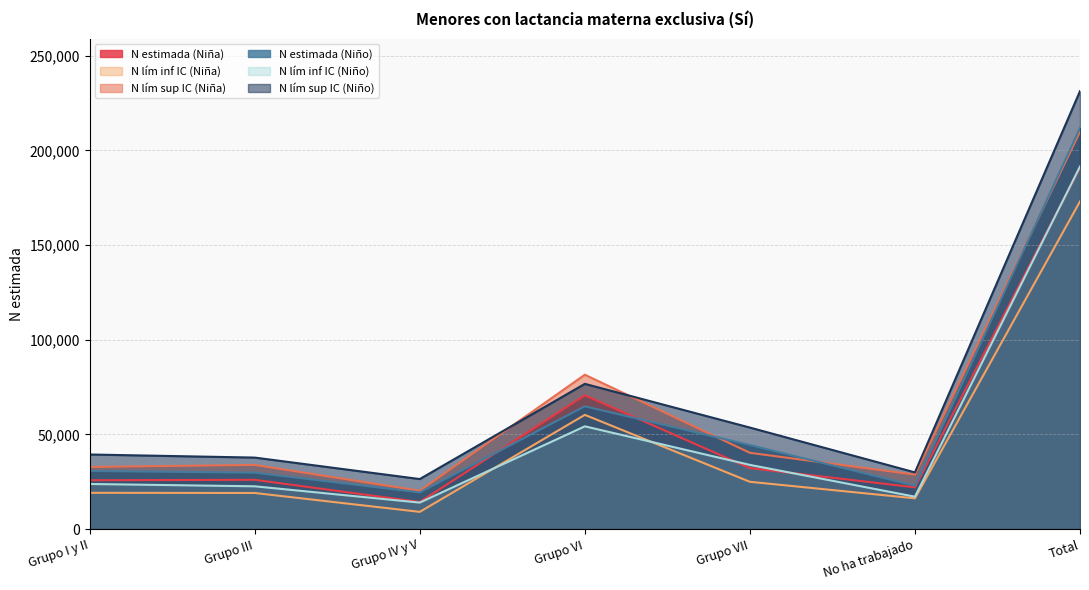

What is the label of the 5th point from the left?

Grupo VII